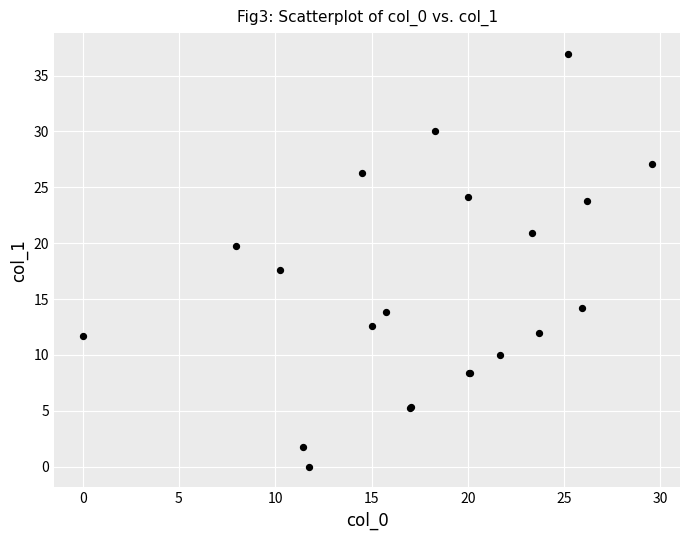

What Y value in the scatter plot is closest to 18?

17.6